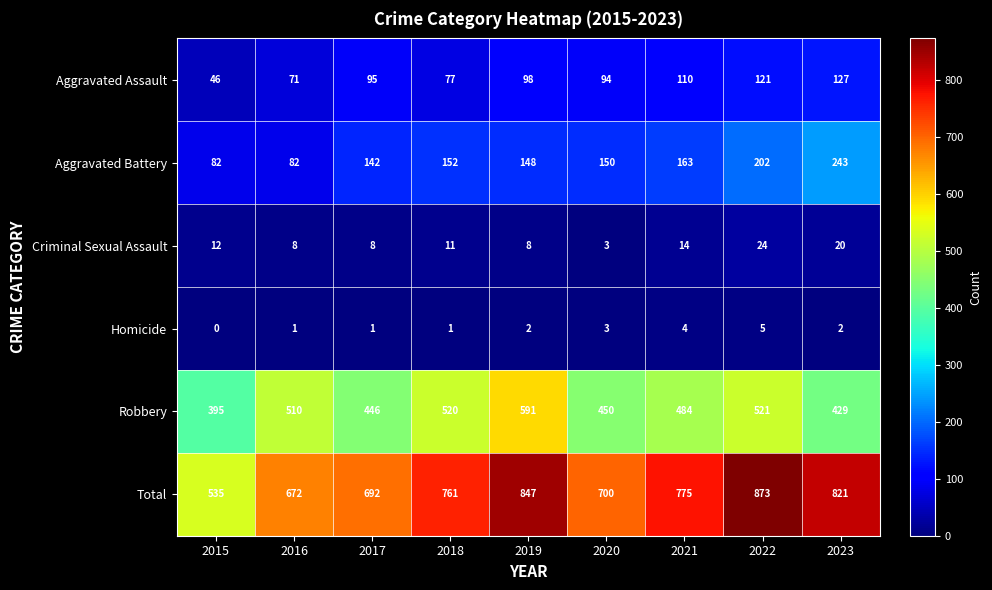

True or false: Homicide has a value of 0 at 2015.

True